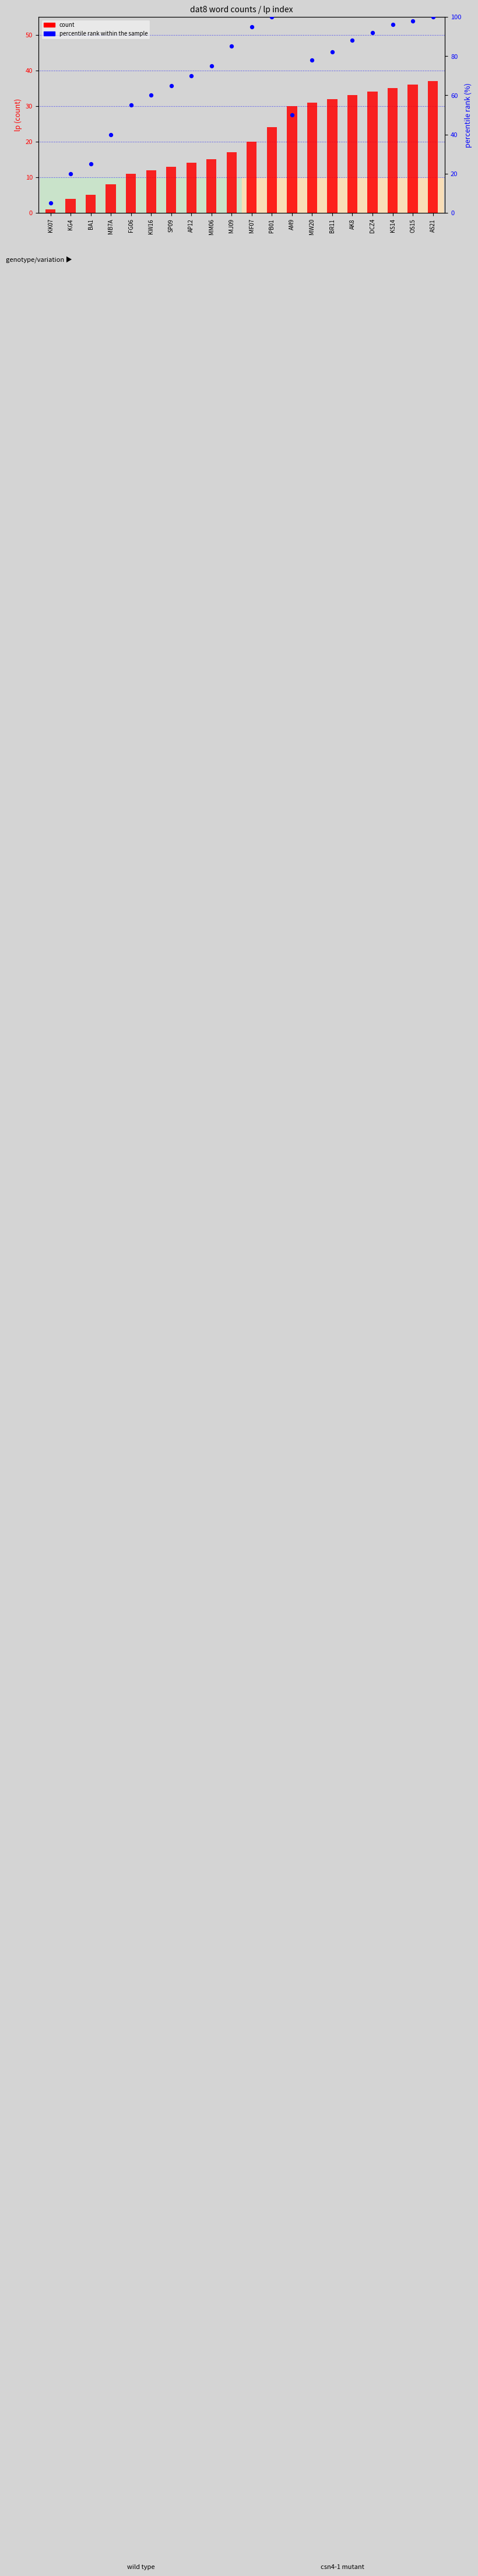

Which series has the widest spread of Y values?

percentile rank within the sample